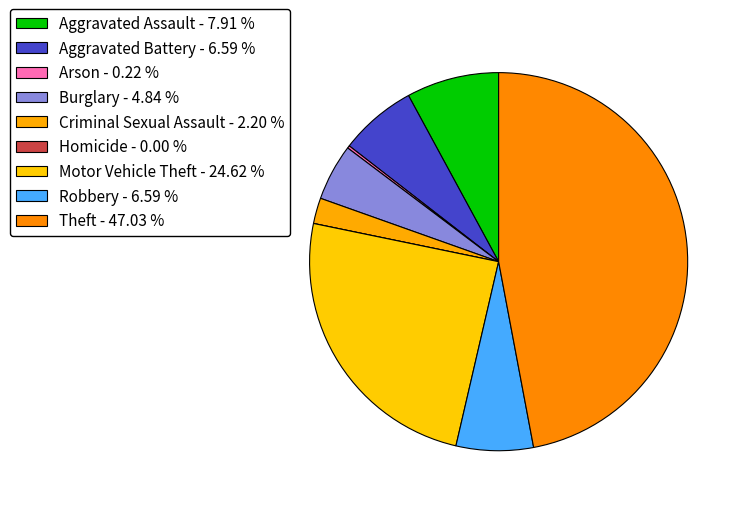

True or false: Robbery accounts for 21% of the total.

False